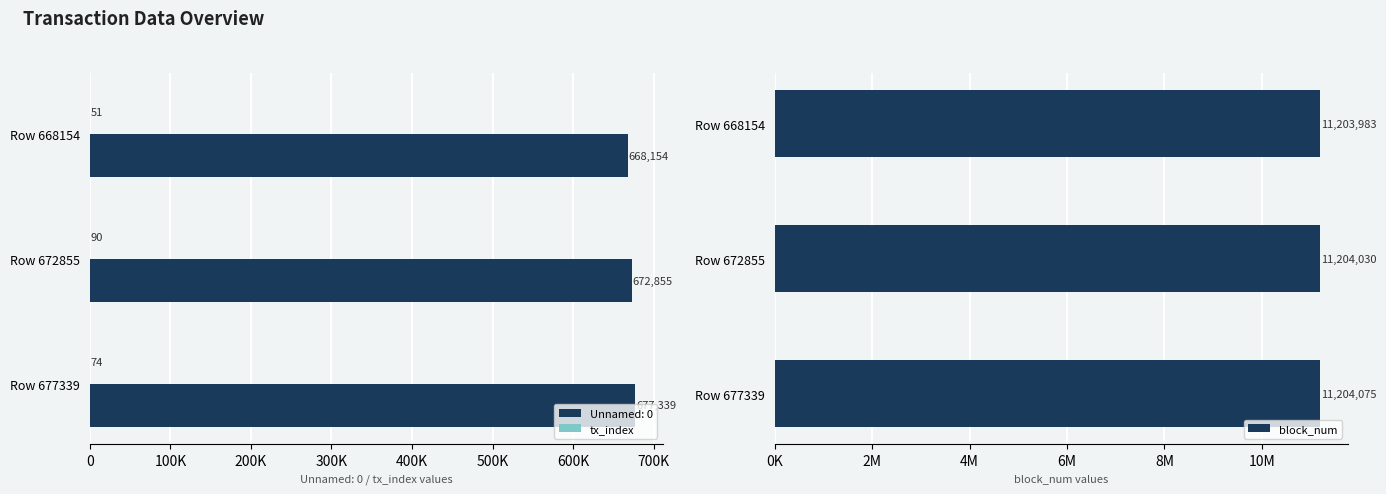

Which series has the largest total across all categories?

block_num